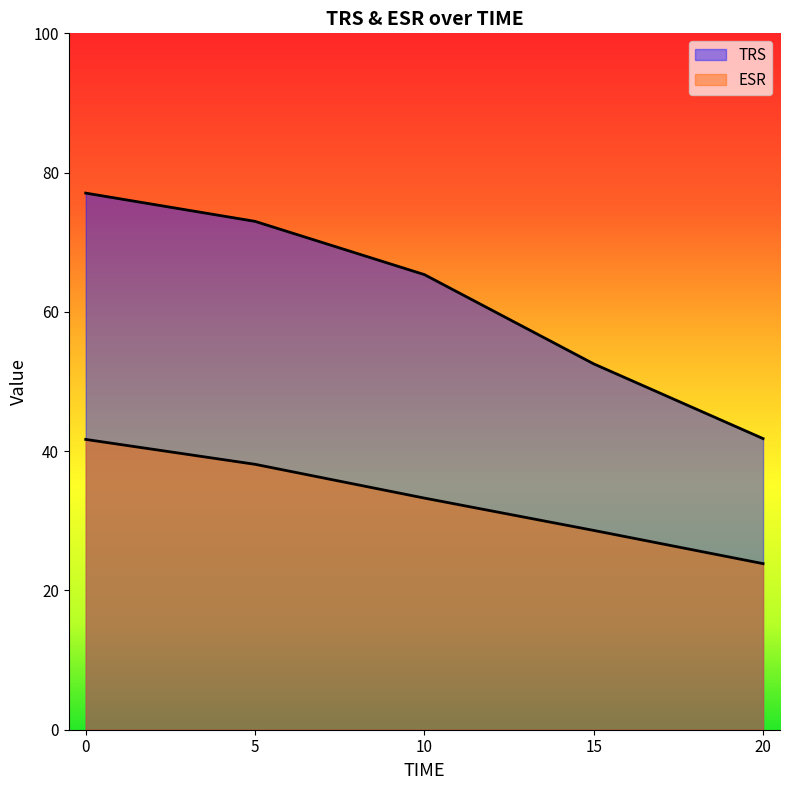

What is the maximum value shown in the chart?

77.1